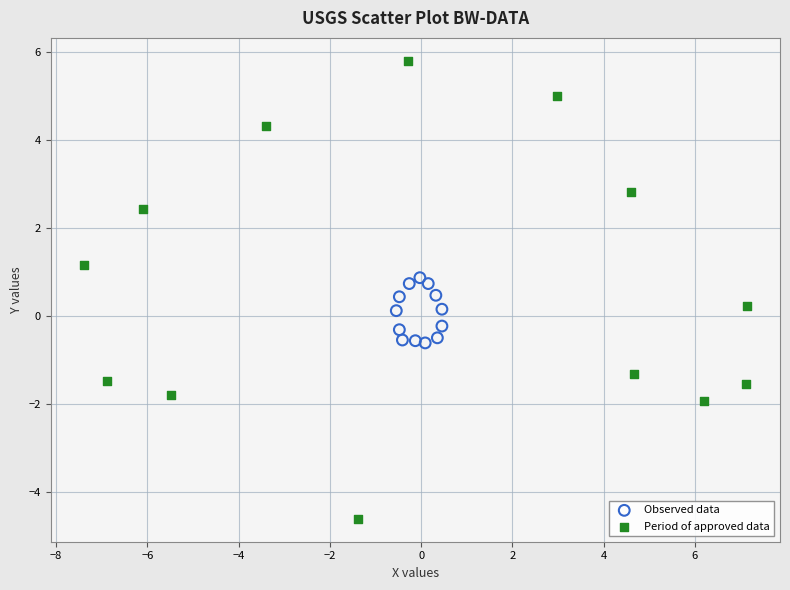

Which series reaches the maximum Y coordinate?

Period of approved data